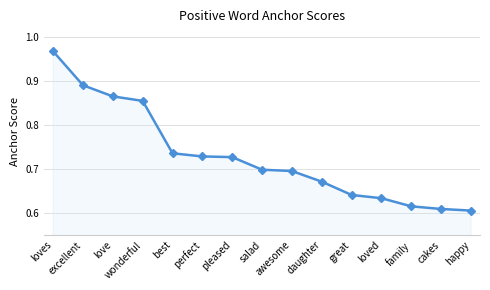

What position from the left is awesome?

9